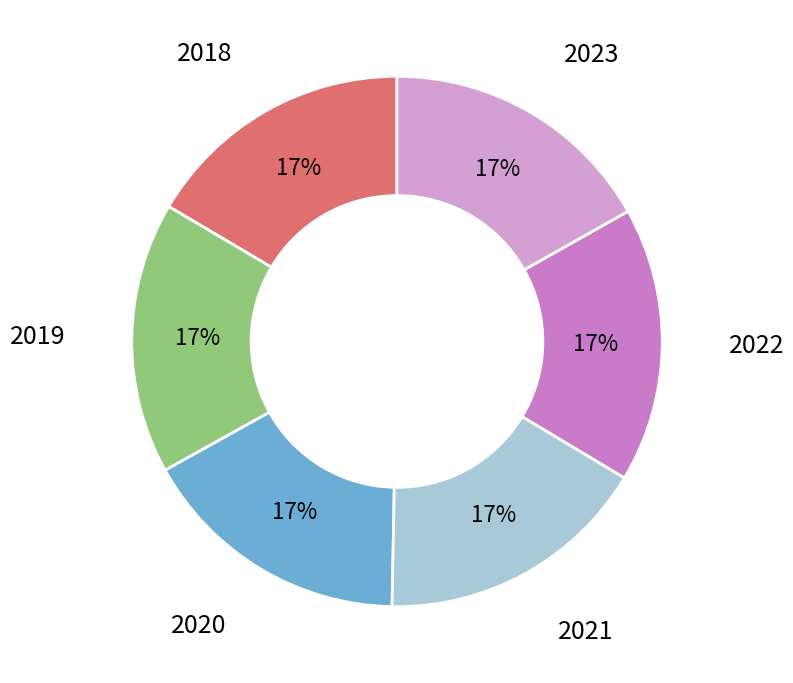

Does 2019 account for over 50% of the chart?

No